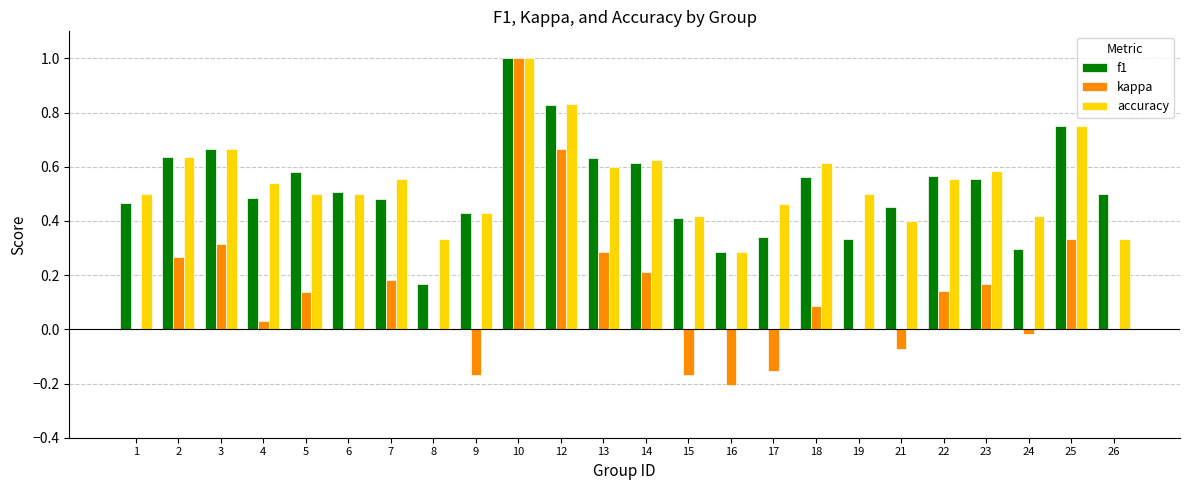

How many categories are shown in the chart?

24